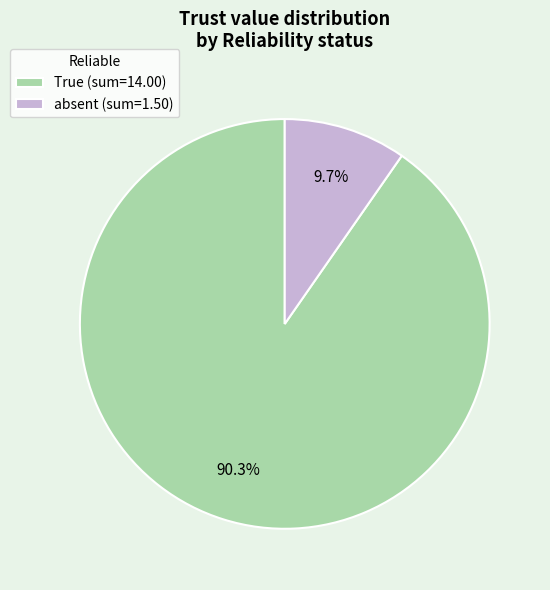

Rank the categories by value from highest to lowest.

True (sum=14.00), absent (sum=1.50)